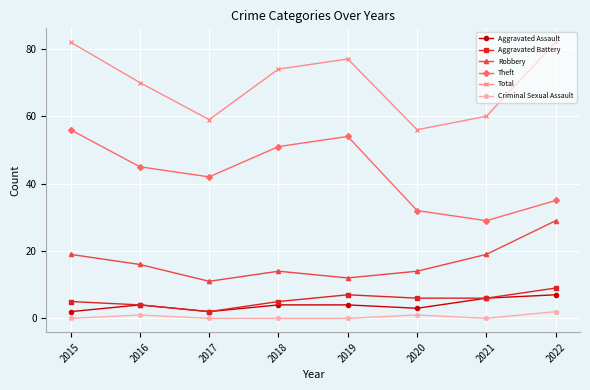

In Total, how many points are higher than both neighbors (excluding endpoints)?

1